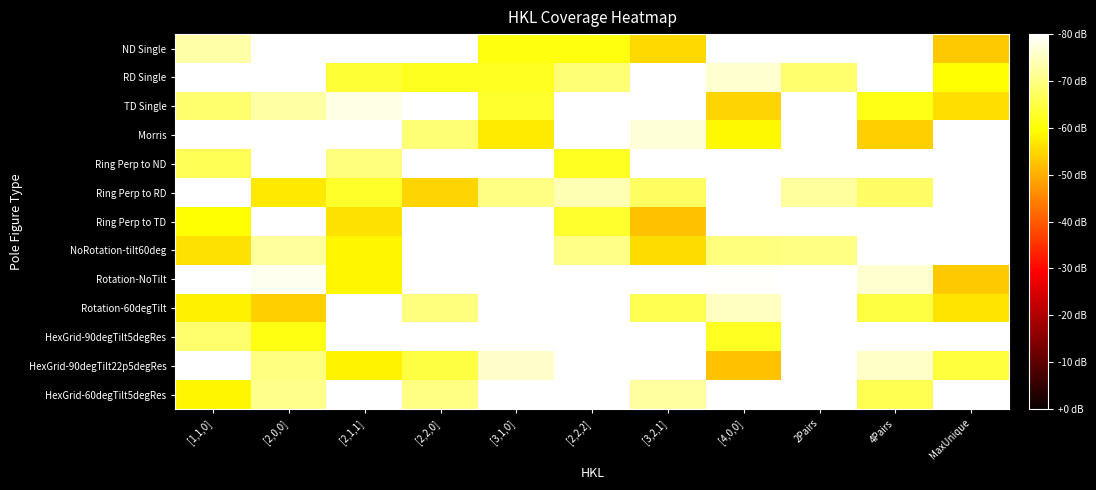

How many data points does each series have?

11